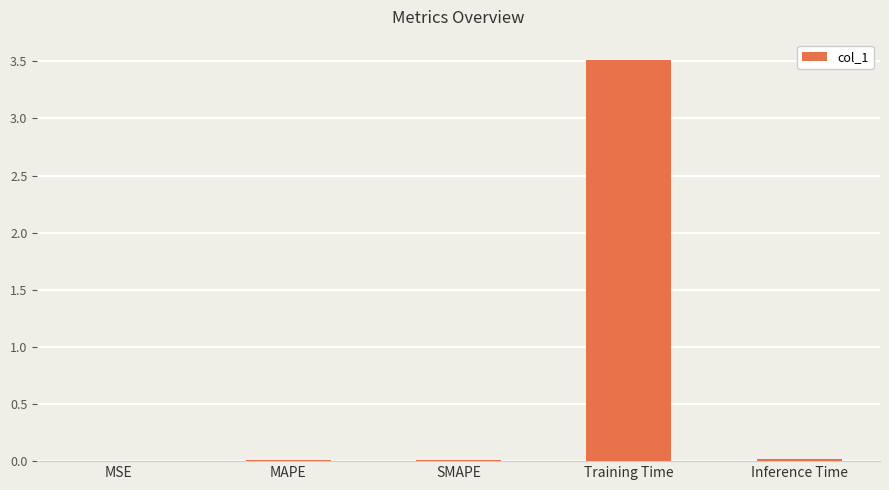

What is the sum of all values?

3.5